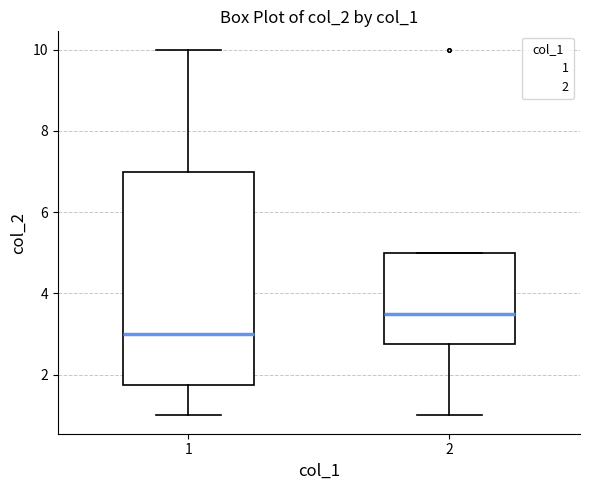

Which box's median line is the highest?

2